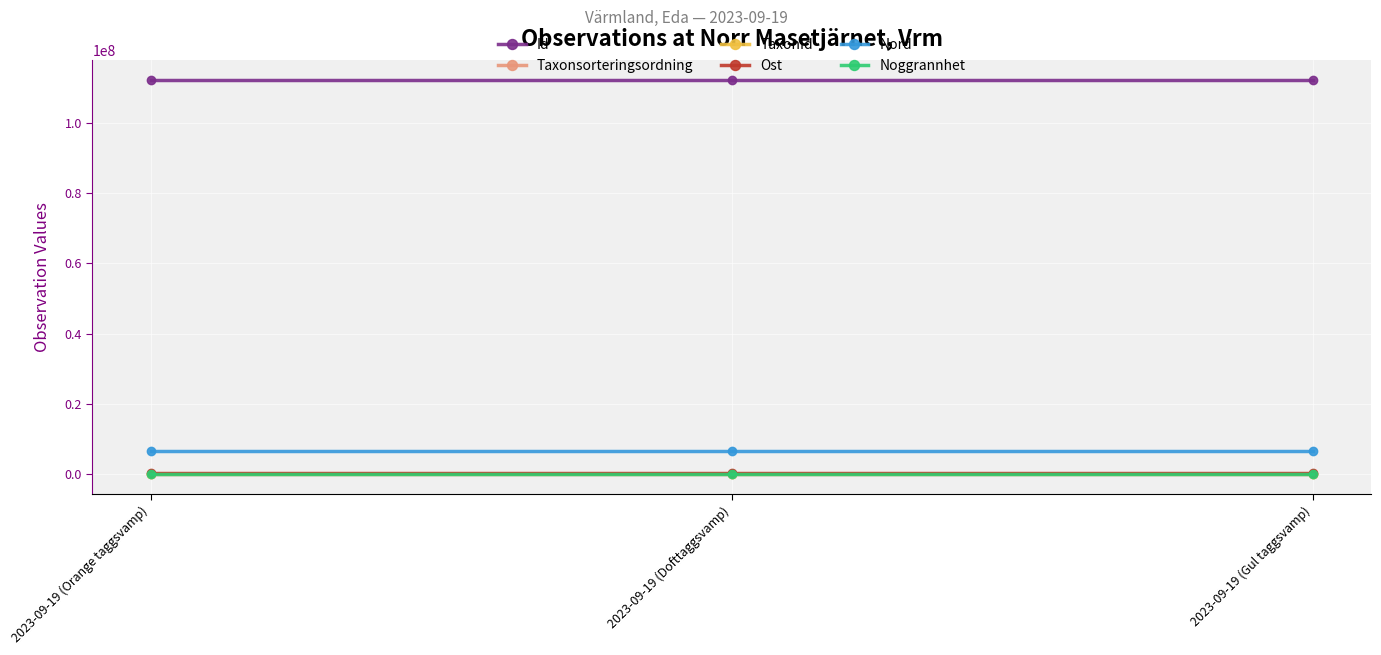

How many distinct data groups are displayed?

6